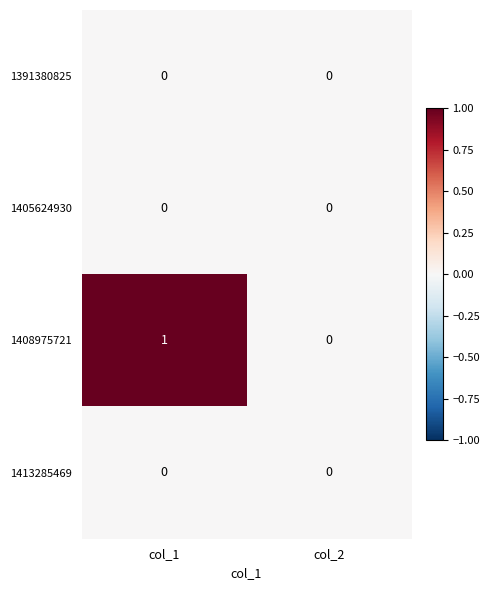

List the labels in order of 1408975721 value, largest first.

col_1, col_2